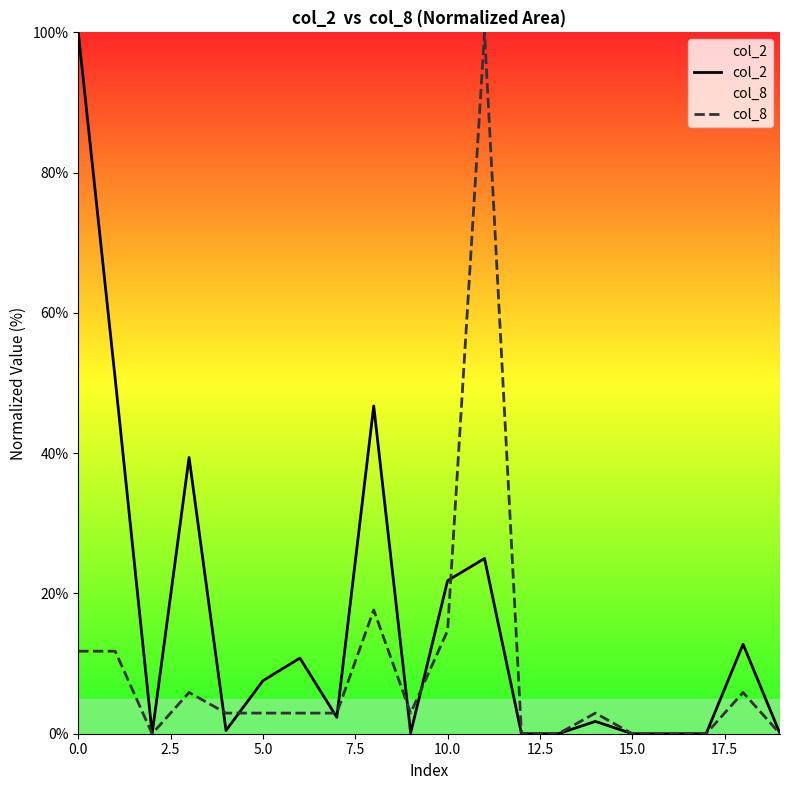

Does the chart display data point markers on the line(s)?

No